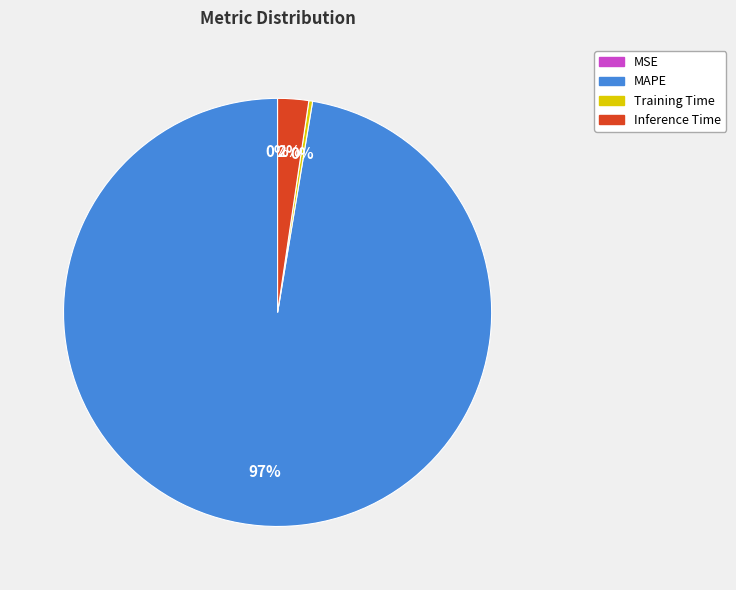

Is the sum of Inference Time and MAPE greater than half?

Yes